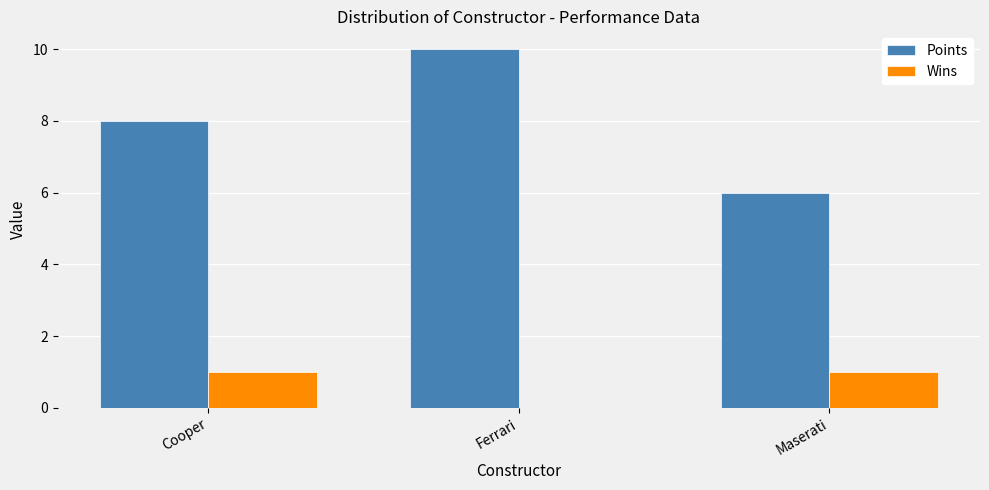

Count the Wins values in the range 0 to 1.

3